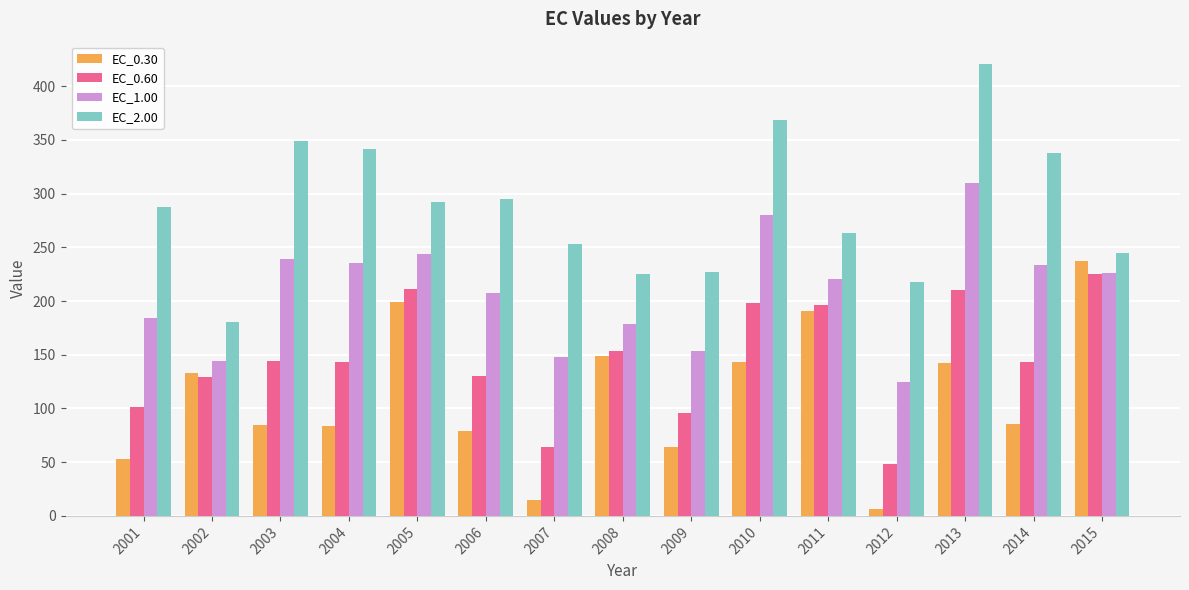

Rank the series by their average value, from lowest to highest.

EC_0.30, EC_0.60, EC_1.00, EC_2.00